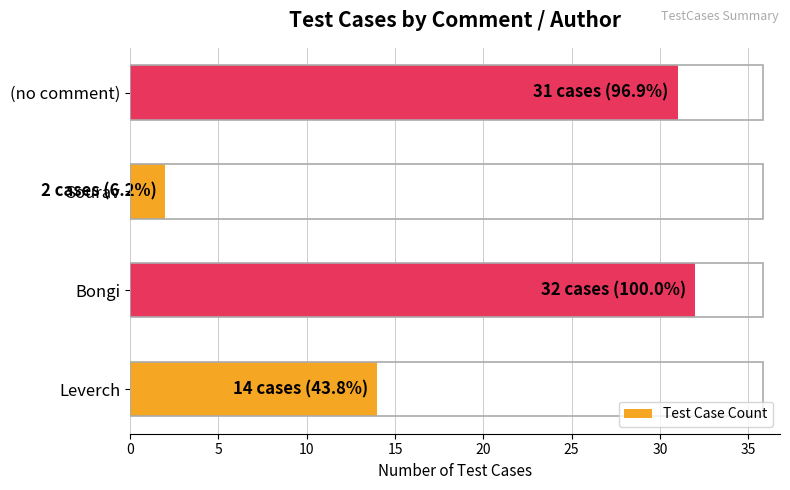

The value at (no comment) is 6. True or false?

False